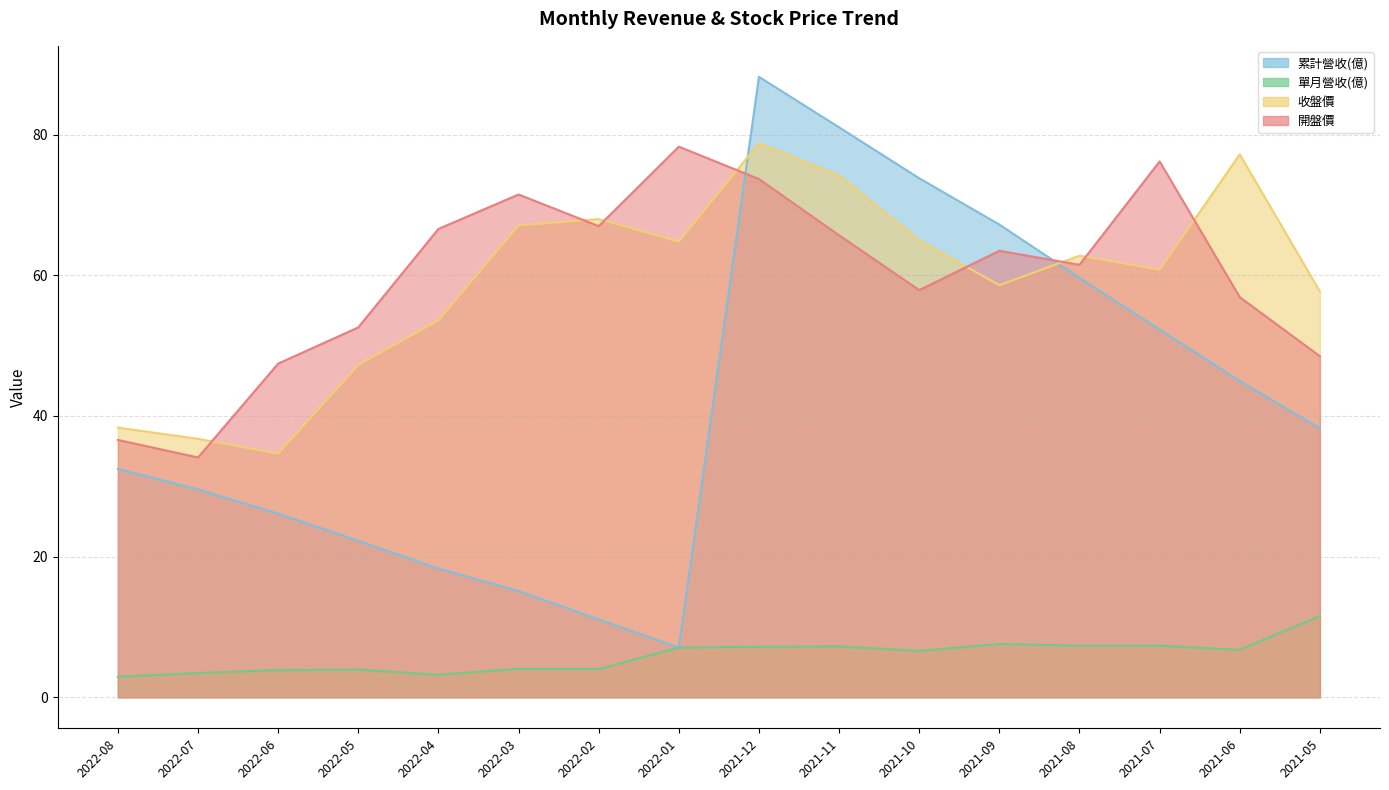

How many times do 收盤價 and 開盤價 cross each other?

8